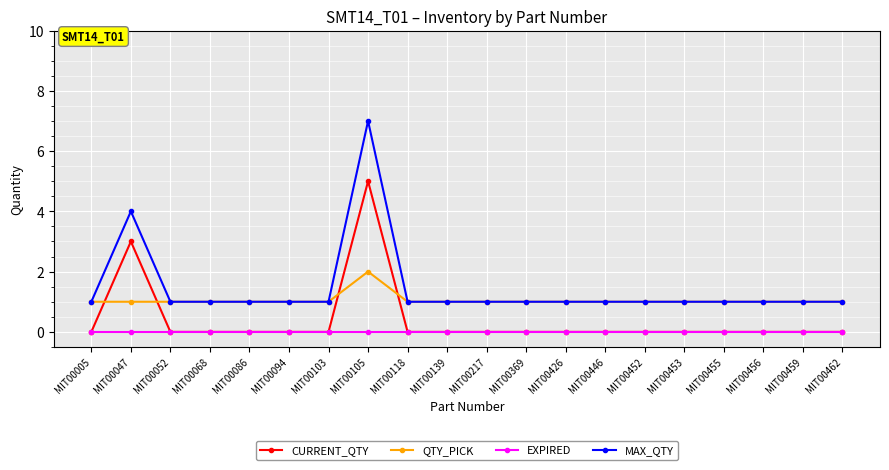

List the series in order of their peak value, lowest first.

EXPIRED, QTY_PICK, CURRENT_QTY, MAX_QTY